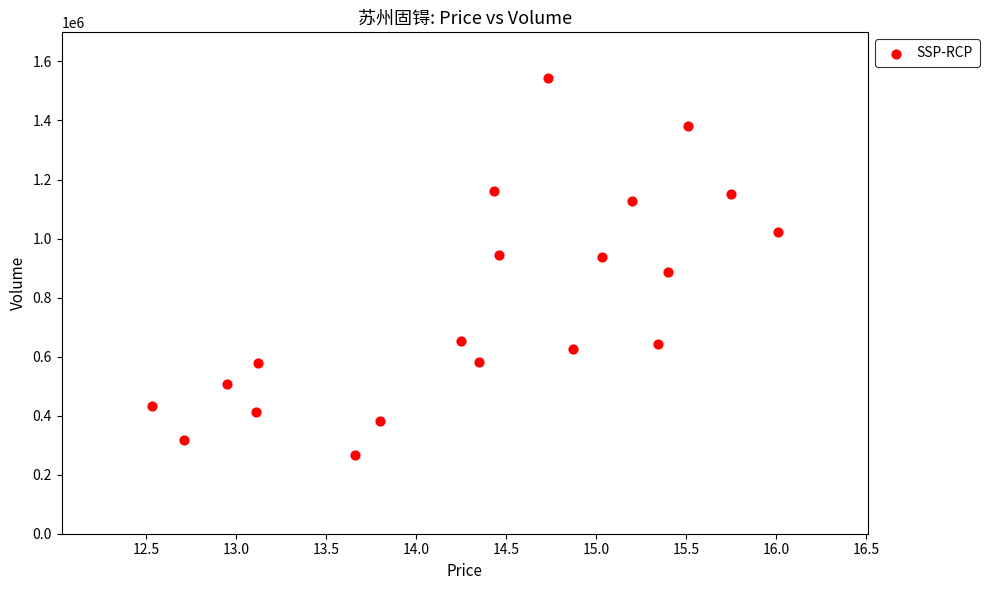

What is the range of Y values (max minus min)?

1277905